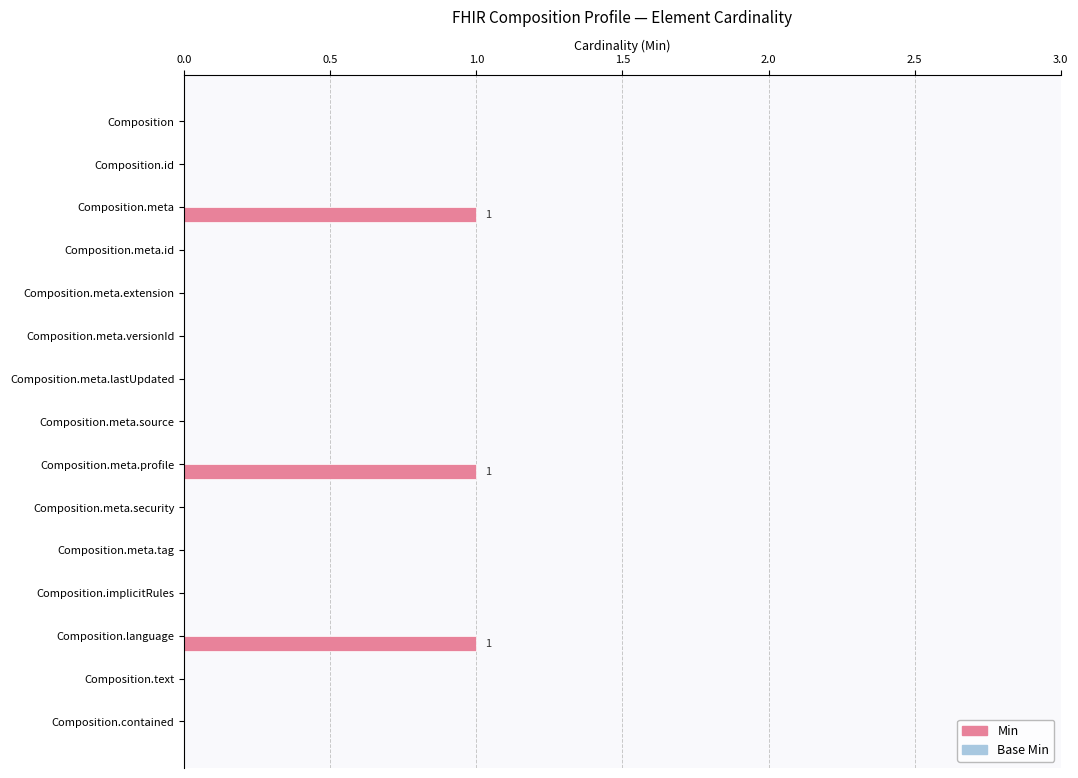

How many distinct data groups are displayed?

1